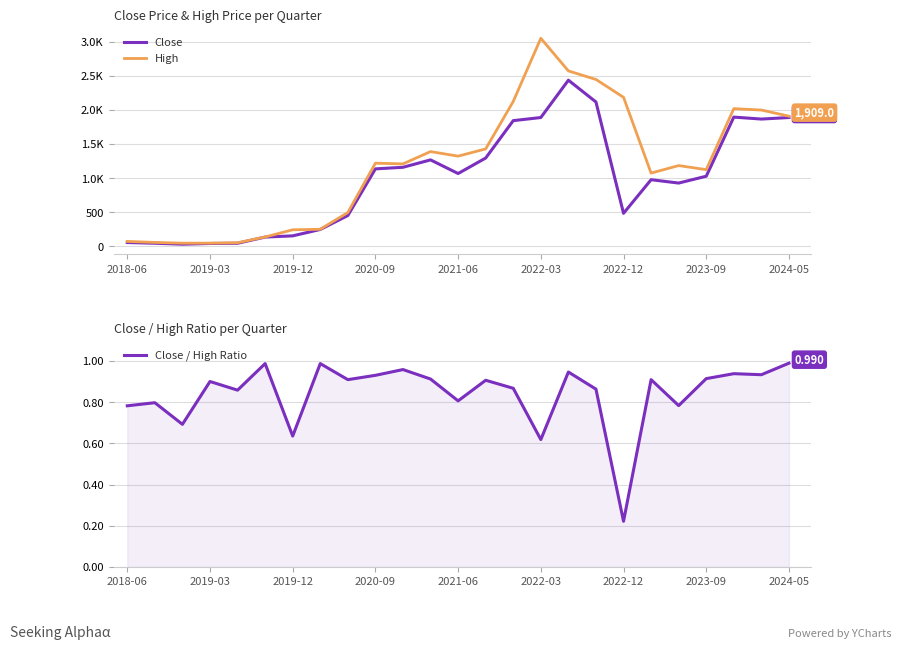

What is the sum of the Close / High Ratio values at 10 and 20?

1.7